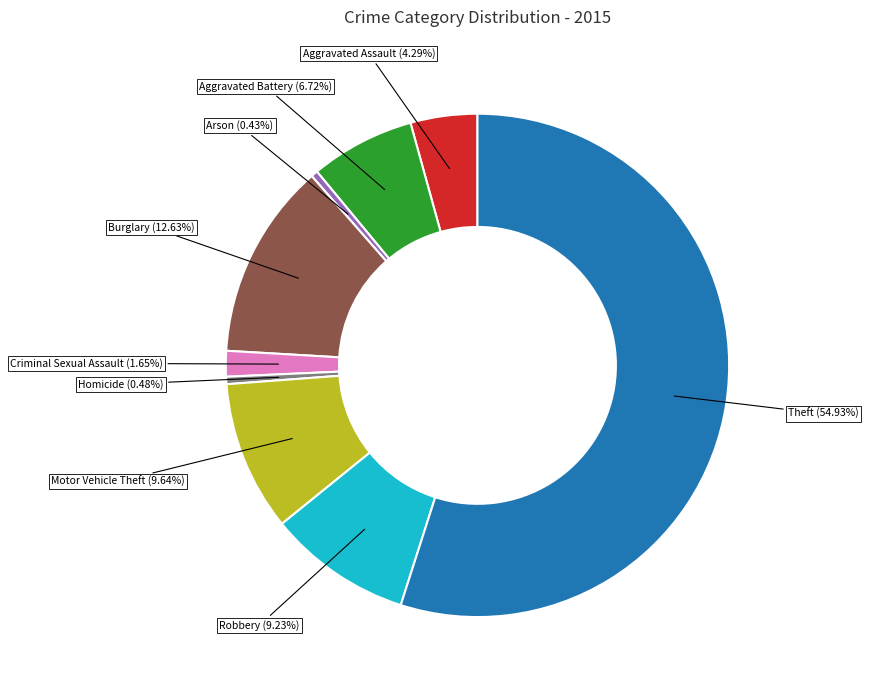

Is the sum of Robbery and Theft greater than half?

Yes